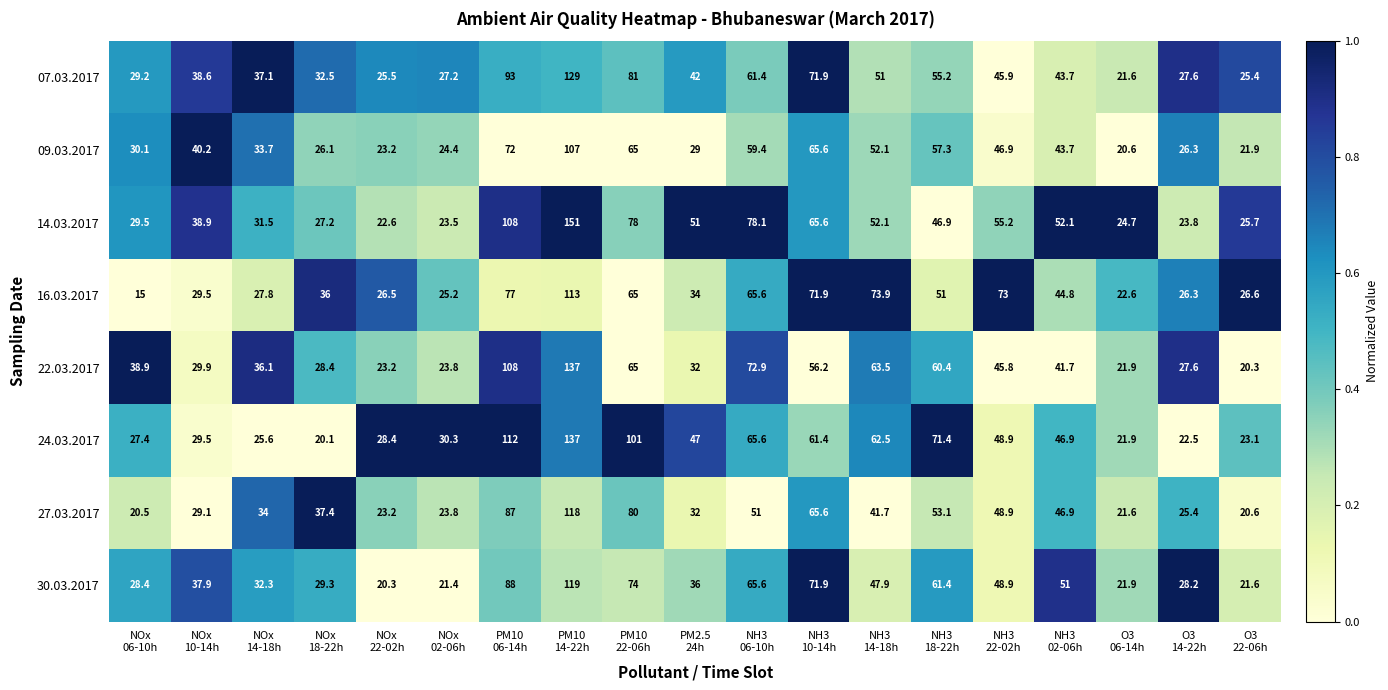

What is the sum of all 09.03.2017 values?

844.5